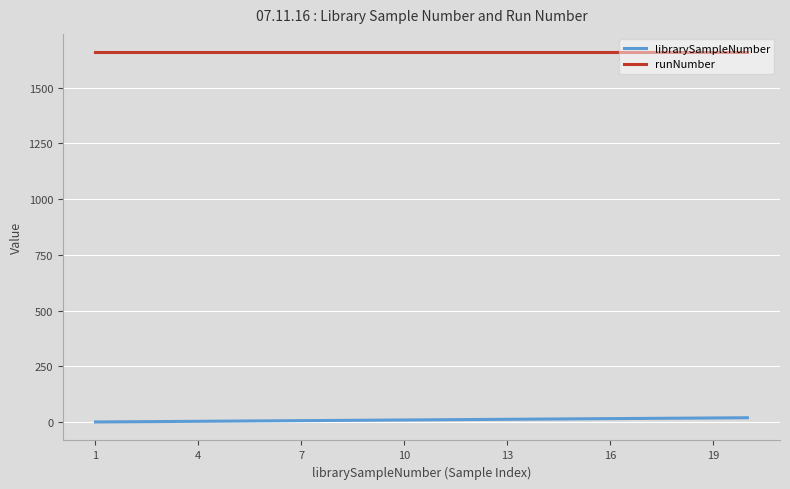

What is the highest value of the librarySampleNumber series?

20